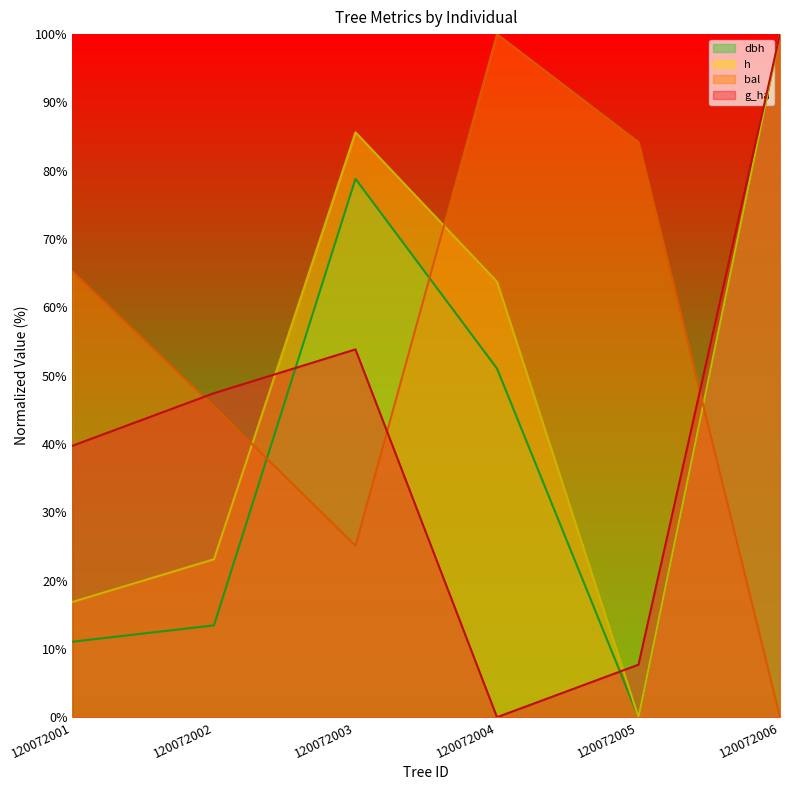

Reading left to right, list all the values displayed in this chart.

dbh: 120072001=11.1	120072002=13.4	120072003=78.8	120072004=51.0	120072005=0.0	120072006=100.0
h: 120072001=16.9	120072002=23.1	120072003=85.6	120072004=63.8	120072005=0.0	120072006=100.0
bal: 120072001=65.2	120072002=45.5	120072003=25.1	120072004=100.0	120072005=84.2	120072006=0.0
g_ha: 120072001=39.7	120072002=47.4	120072003=53.8	120072004=0.0	120072005=7.7	120072006=100.0